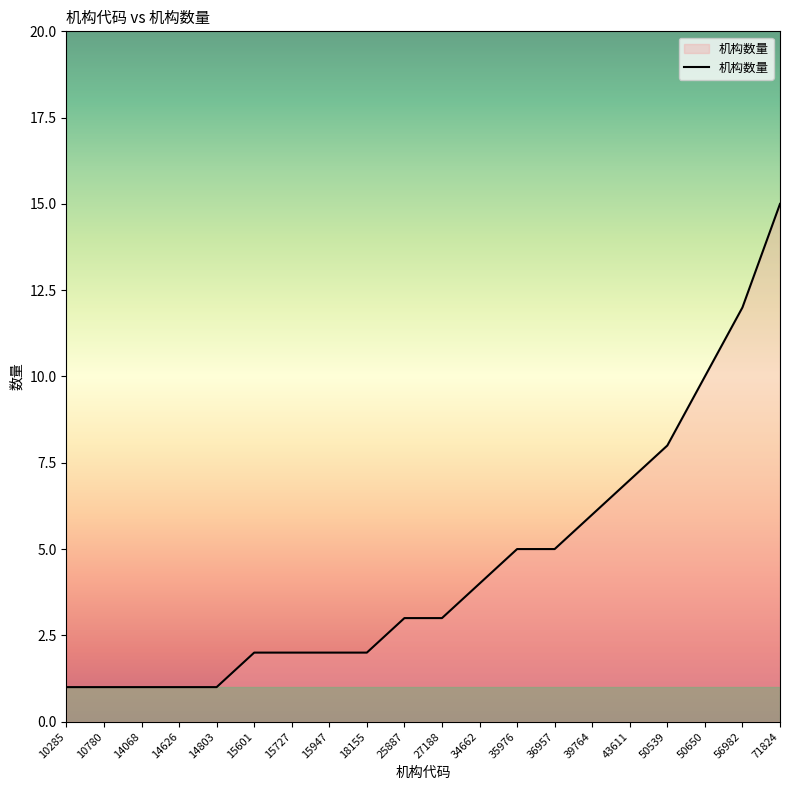

How many lines are shown in the chart?

1